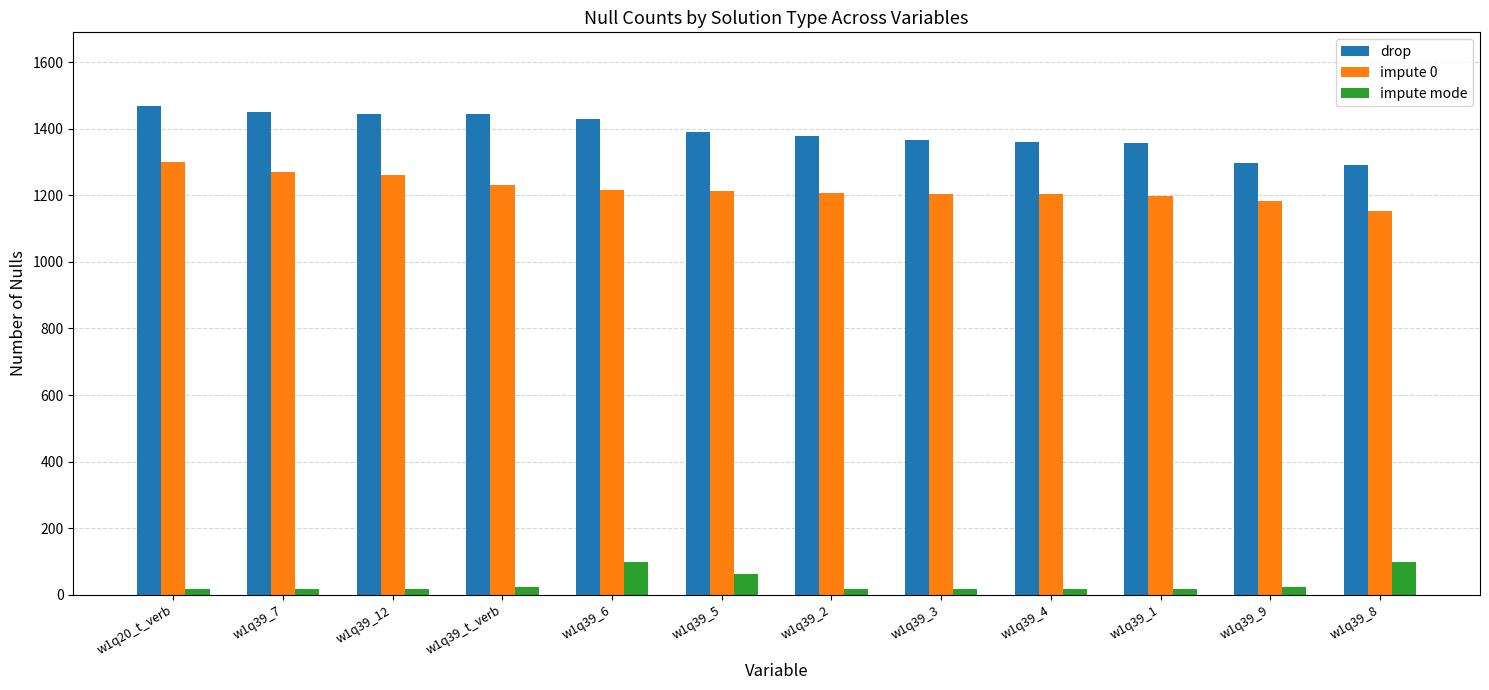

What is the value of the drop bar at the 7th from the left?

1378